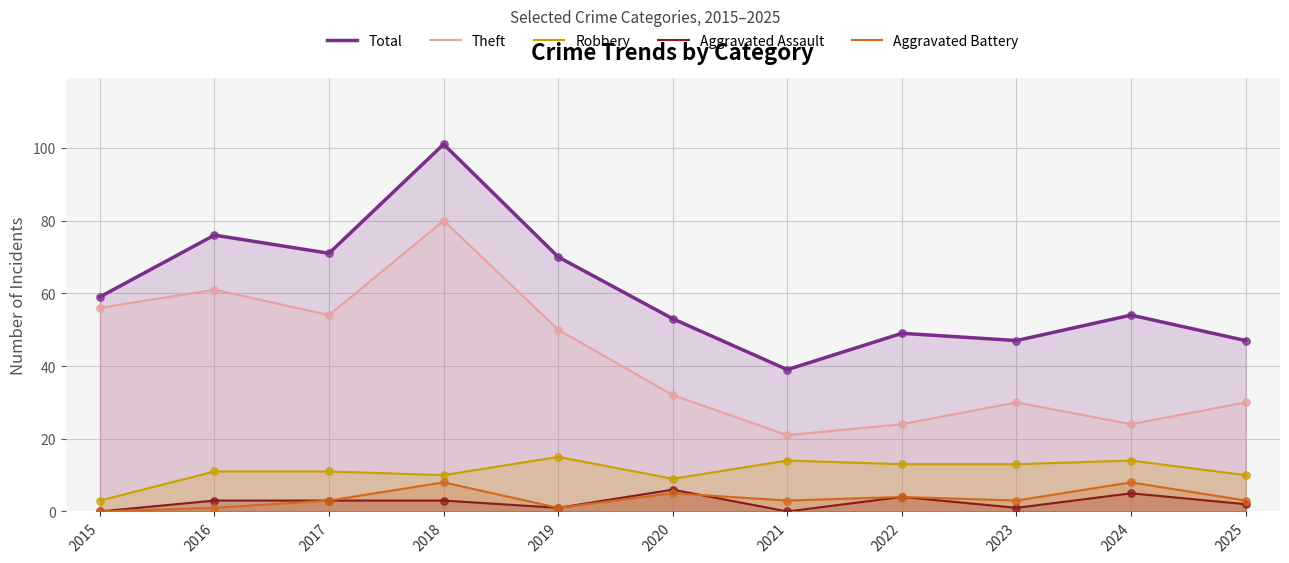

Which series reaches the maximum Y coordinate?

Total